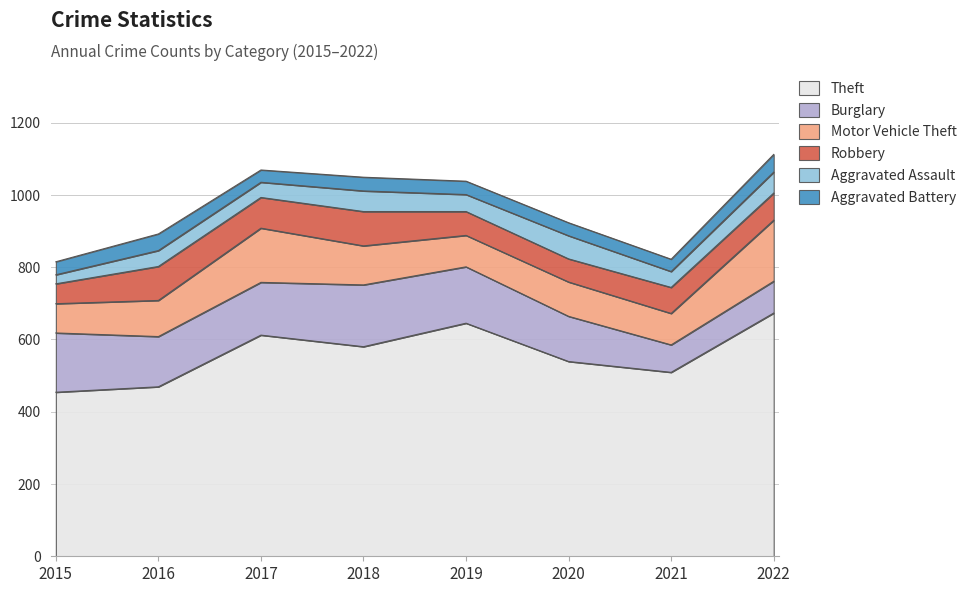

At how many categories does at least one series exceed 470?

6